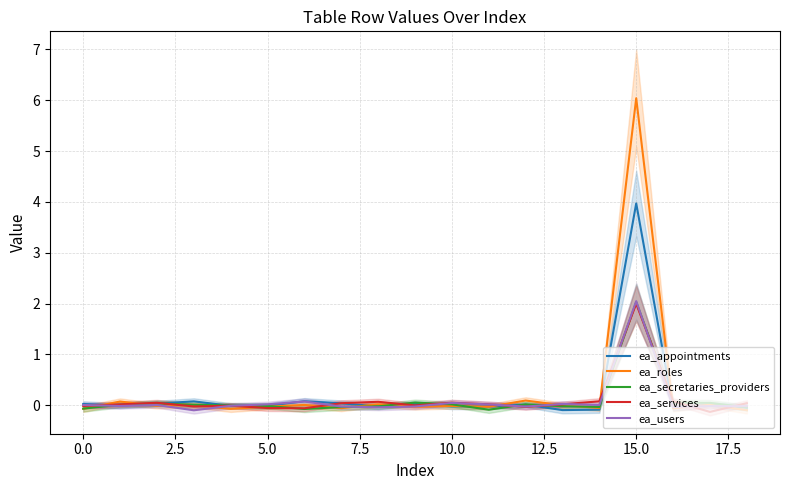

At which category is the sum across all series the highest?

15